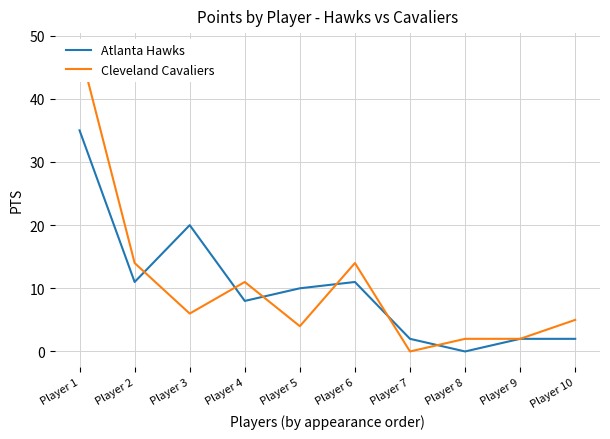

Which series has the largest range (max minus min)?

Cleveland Cavaliers